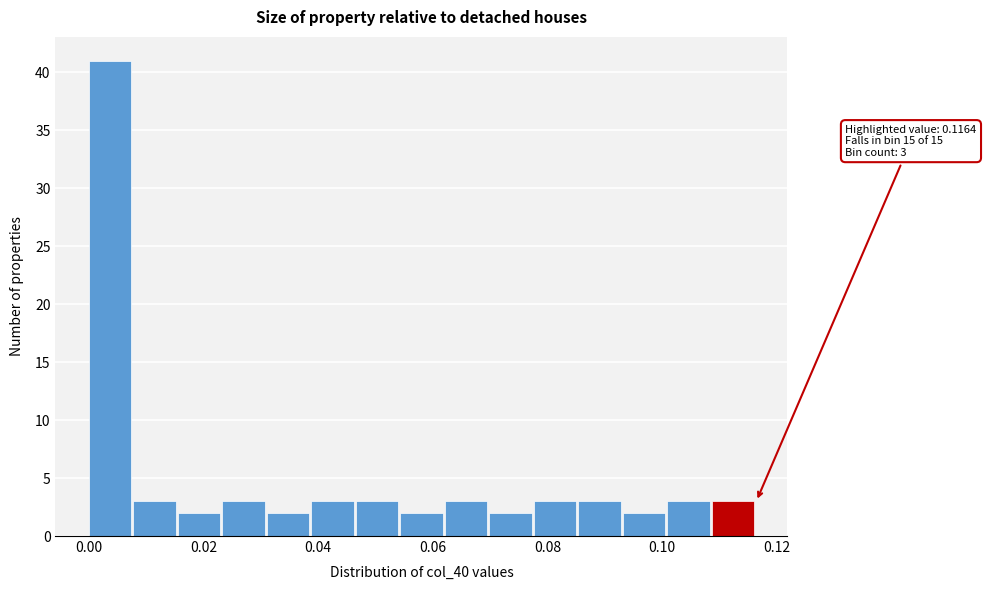

Around what value on the x-axis is the tallest bar? Give the approximate position of its centre, as read against the axis.

0.004